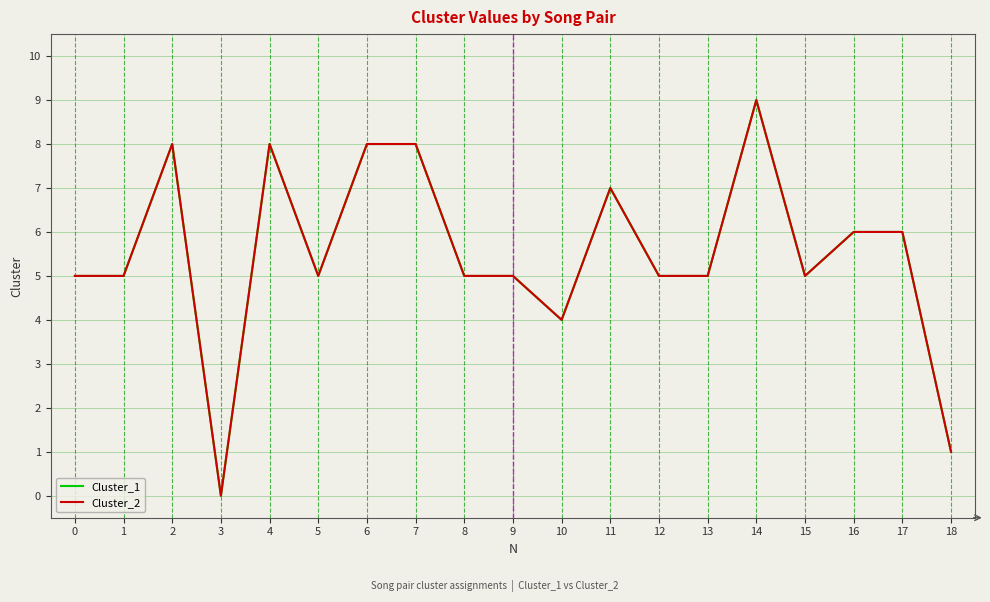

At 3, list the series in order from smallest to largest.

Cluster_1, Cluster_2